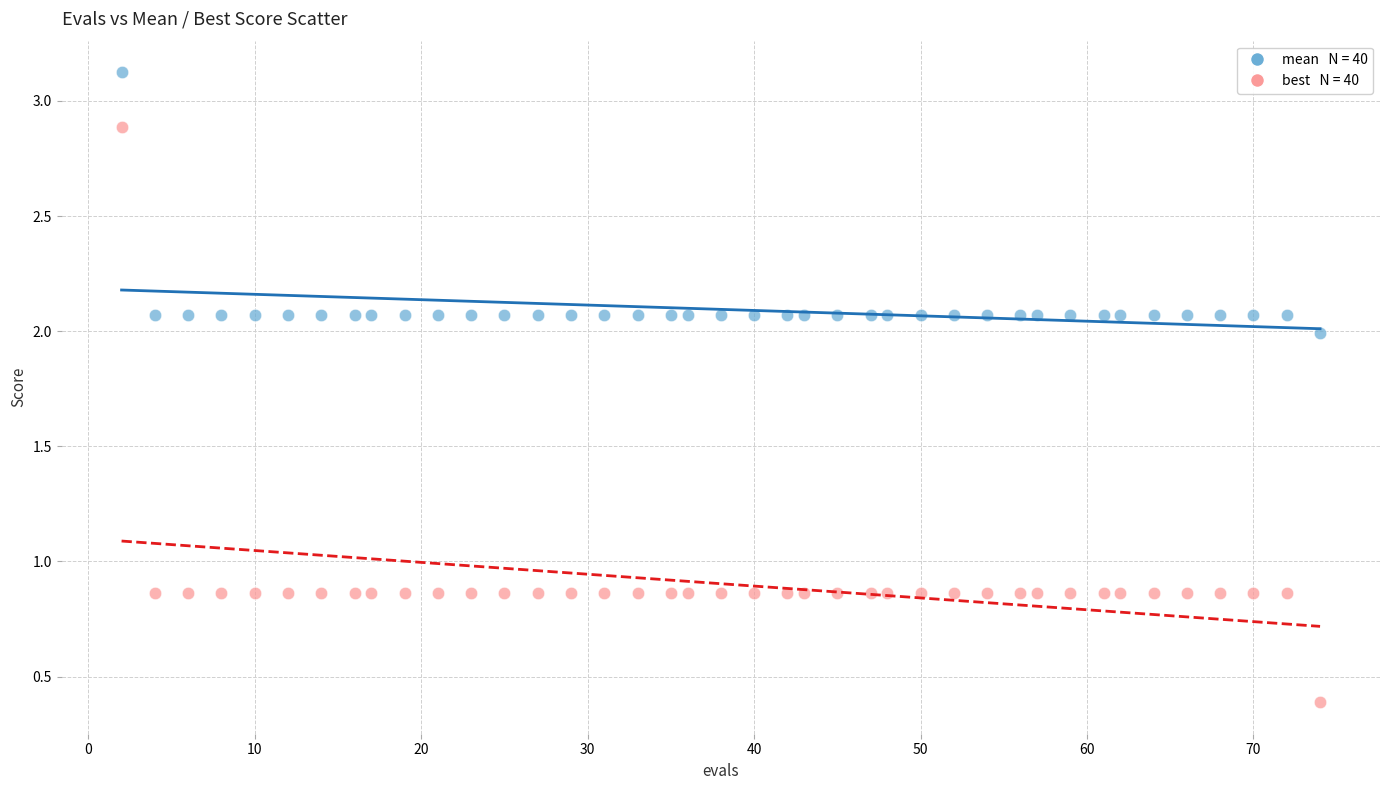

Across all data points, what is the range of Y values (max minus min)?

2.7